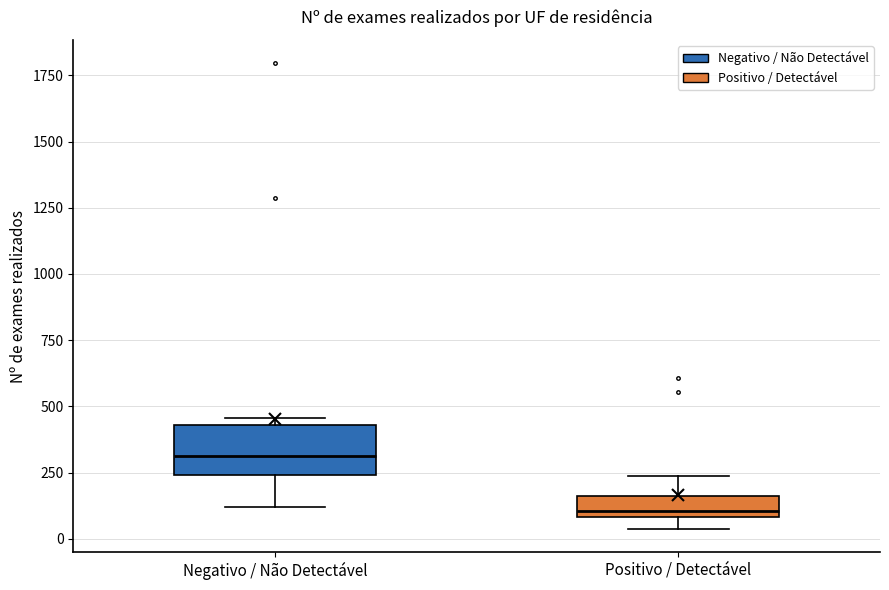

Where is the lower edge of the box for Positivo / Detectável on the y-axis? The values are not printed on the chart, so give them approximately, as read against the axis.

100